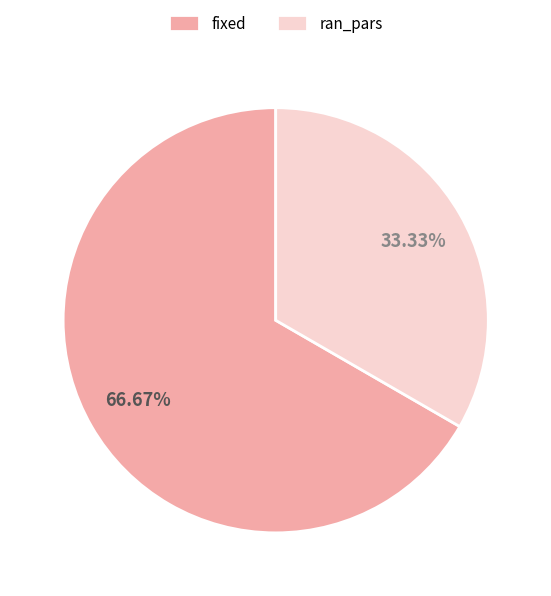

Which slice represents more than half of the pie?

fixed